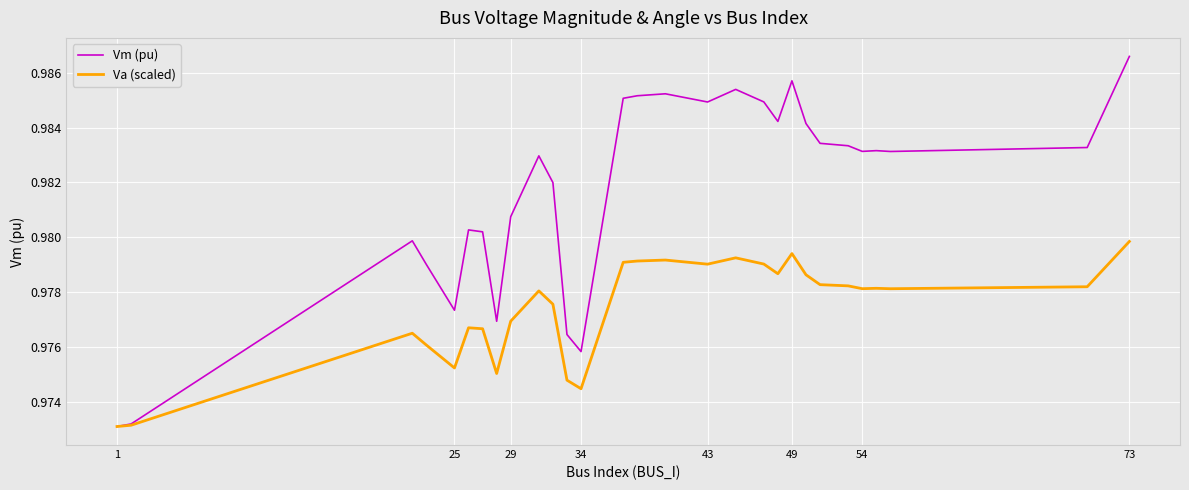

Rank the series by their maximum value, from highest to lowest.

Vm (pu), Va (scaled)